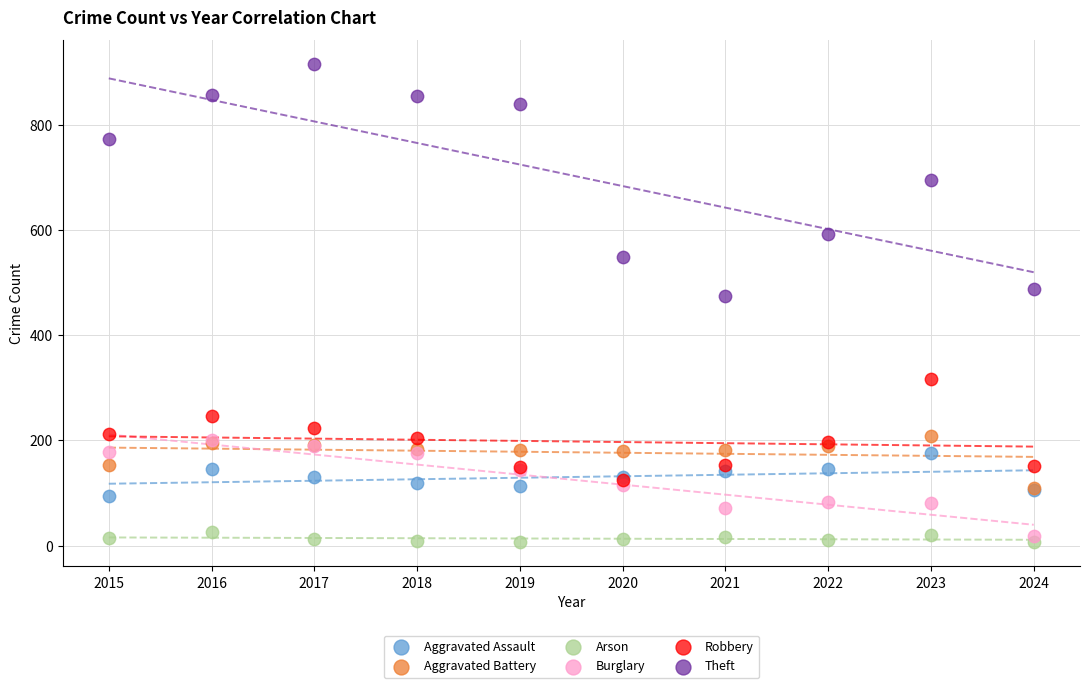

Across all series, what Y value is closest to 461?

474